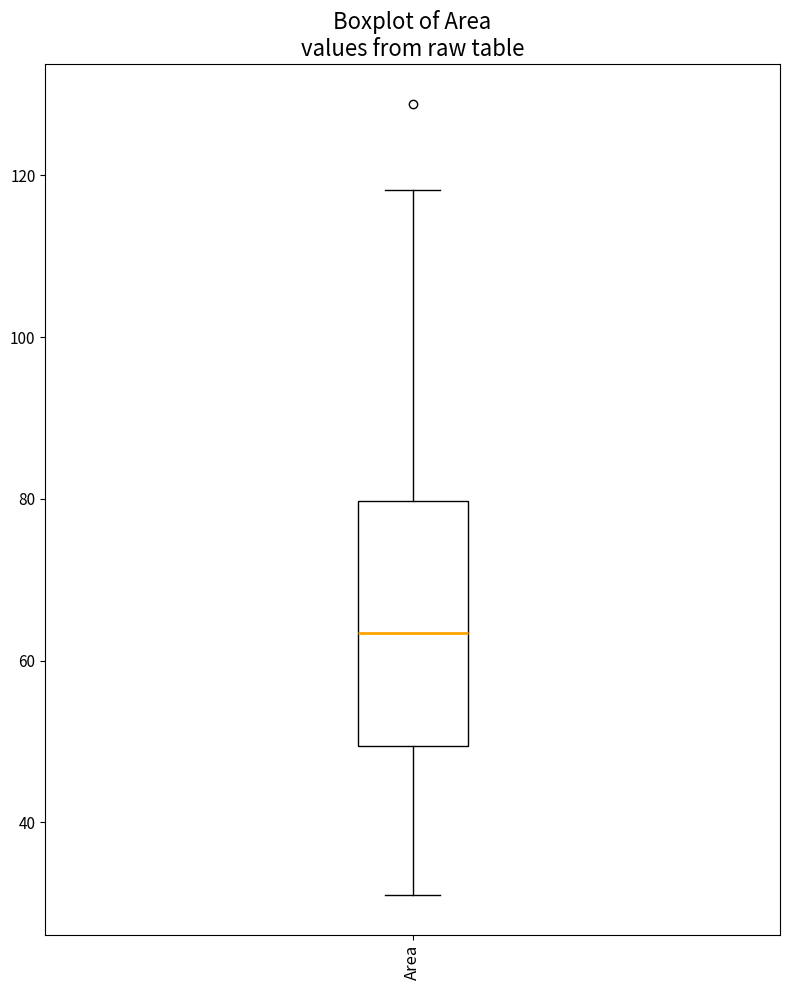

Where is the upper edge of the box for Area on the y-axis? The values are not printed on the chart, so give them approximately, as read against the axis.

80